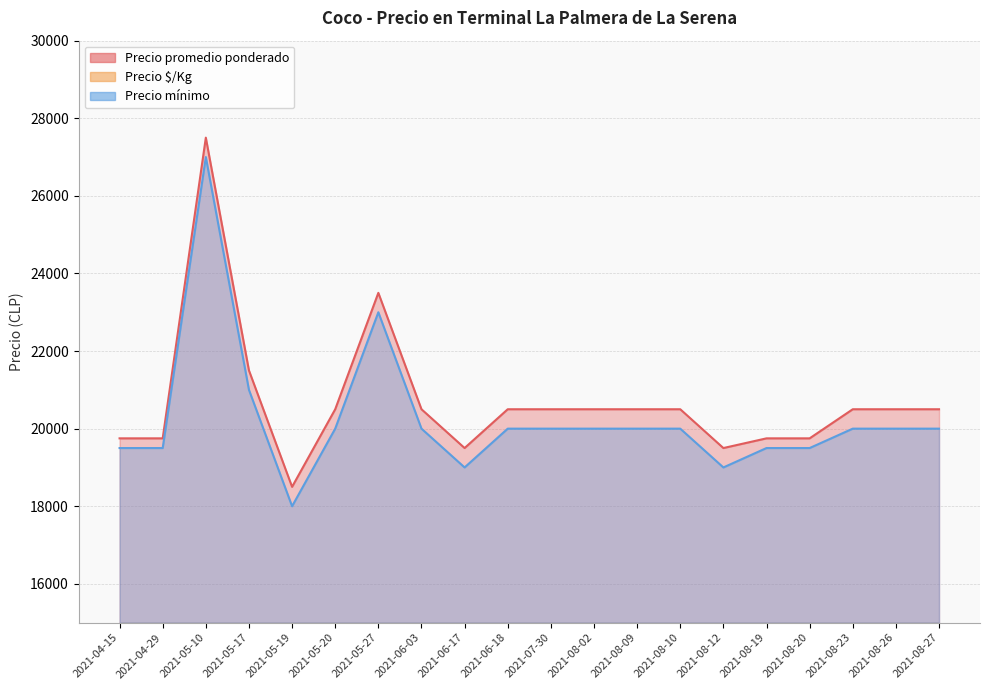

True or false: Precio mínimo has more than 2 interior local peaks.

False